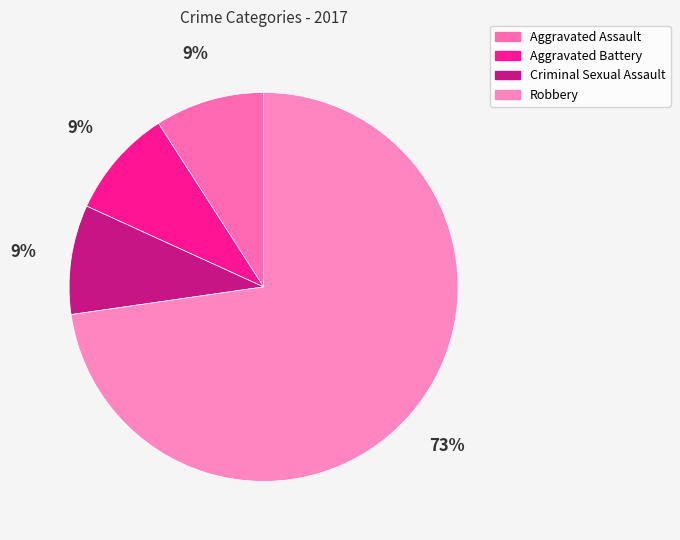

Which slice is the smallest?

Aggravated Assault